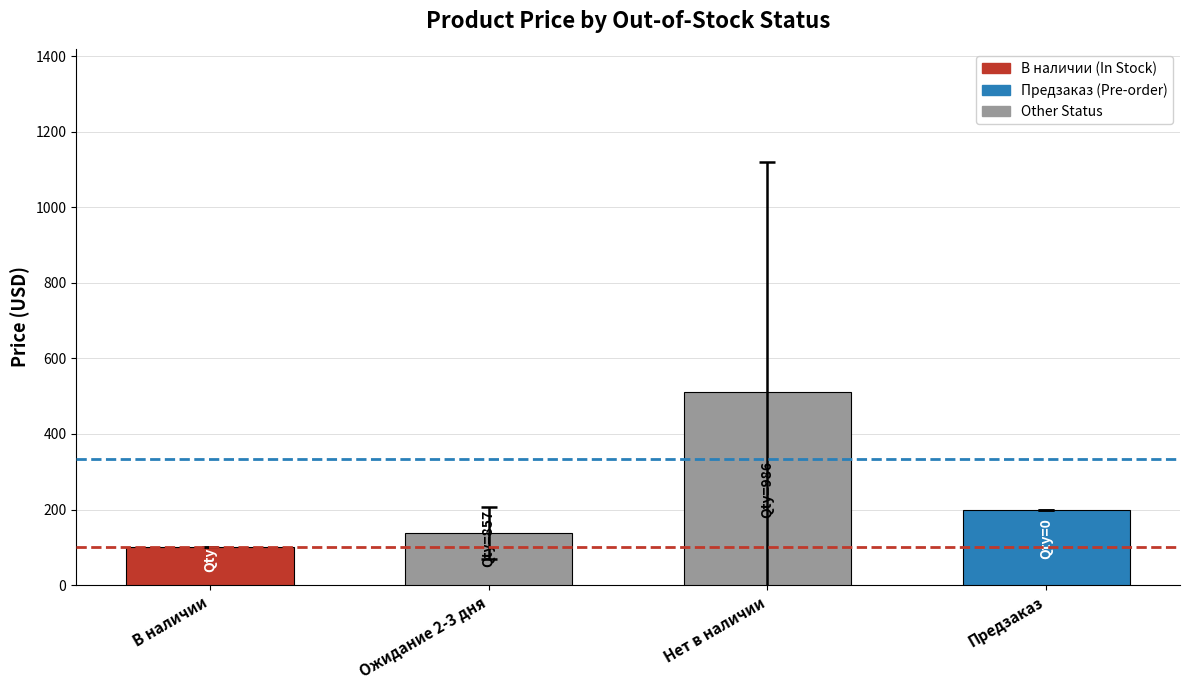

Reading left to right, extract all data points from this chart.

100.0	137.1	510.1	200.0